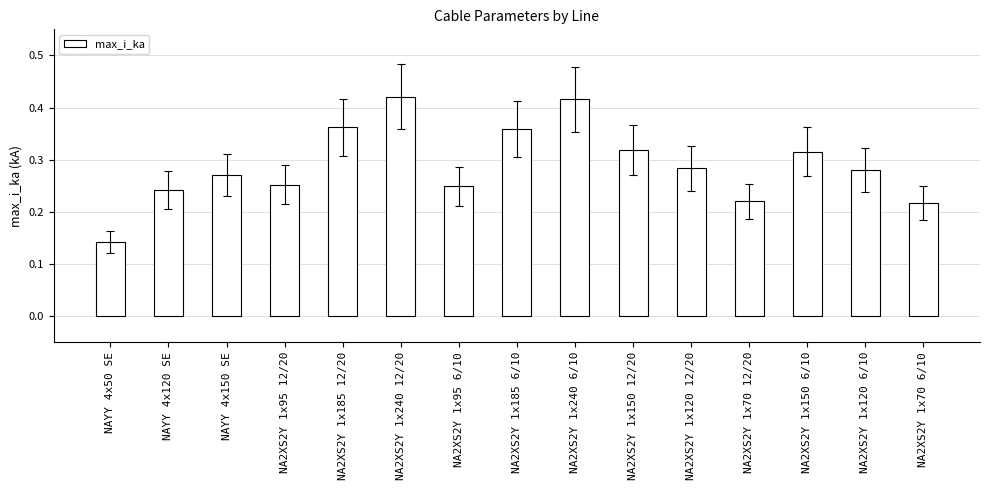

The value at NA2XS2Y 1x150 6/10 is 0.1. True or false?

False